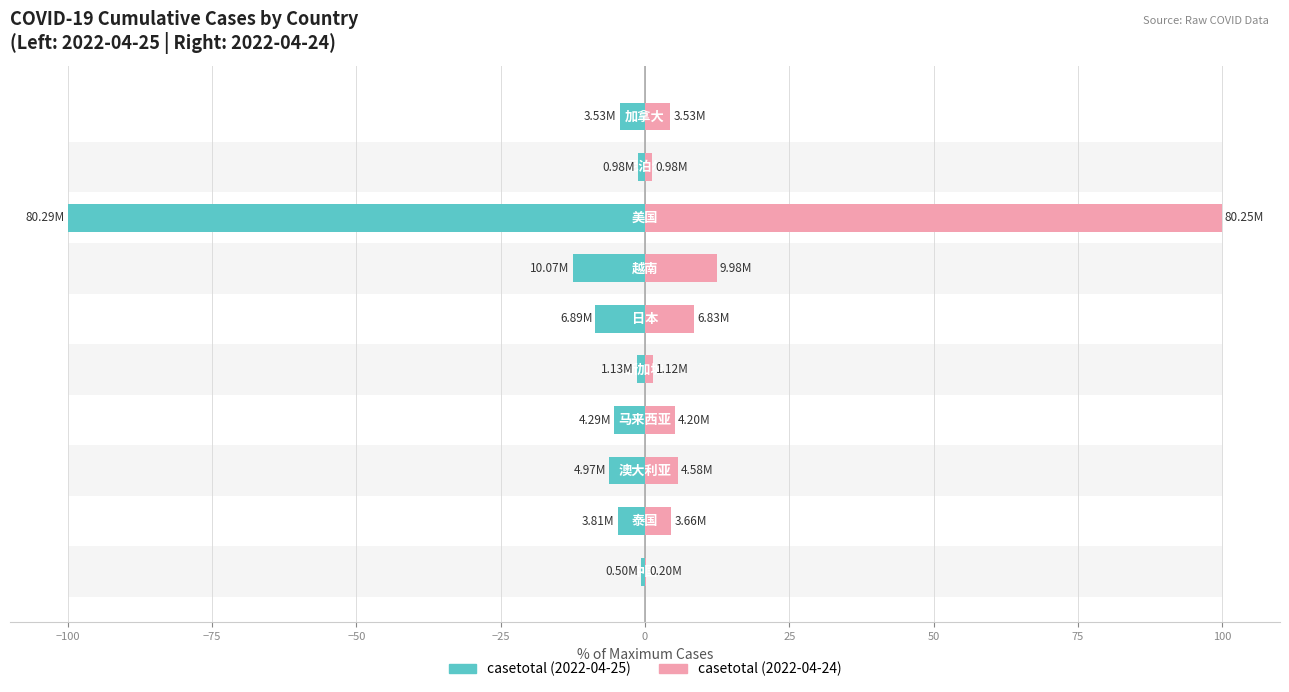

The value of casetotal (2022-04-25) at −75 is -6.2. True or false?

True